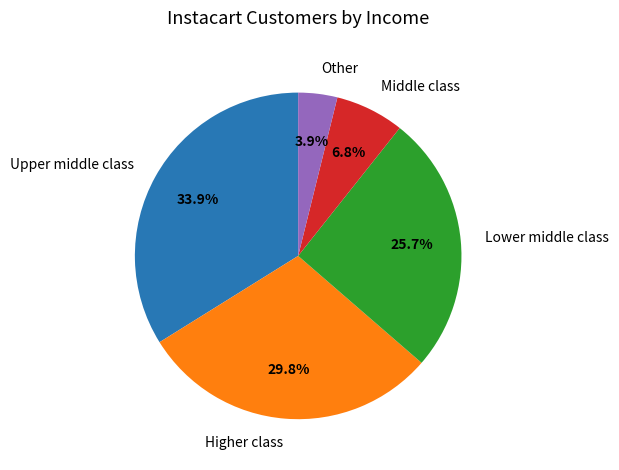

Rank the categories by value from highest to lowest.

Upper middle class, Higher class, Lower middle class, Middle class, Other